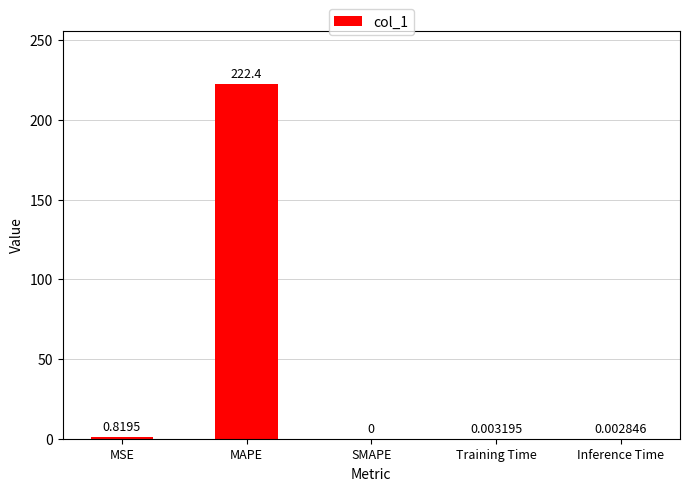

How many positive values are there?

4